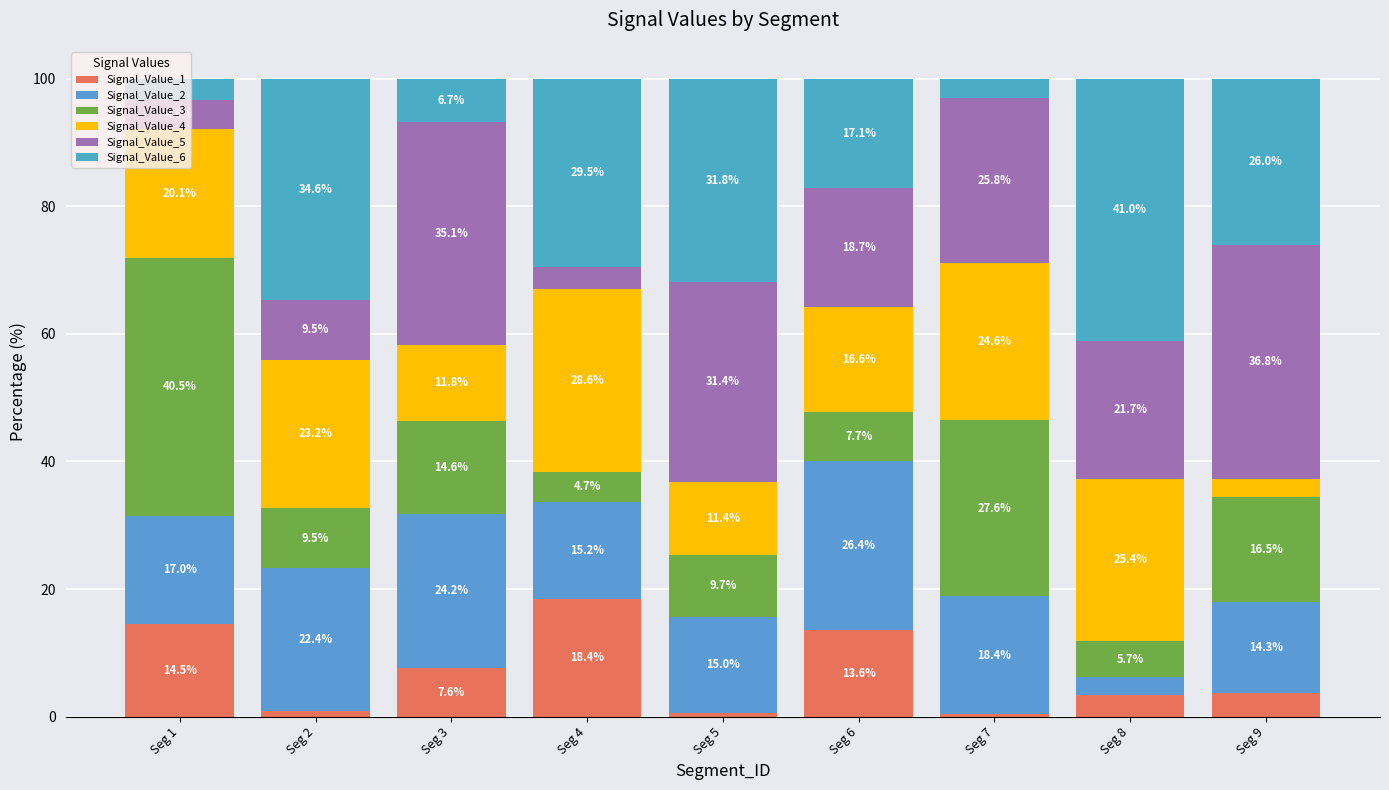

How many bars are there in total?

9